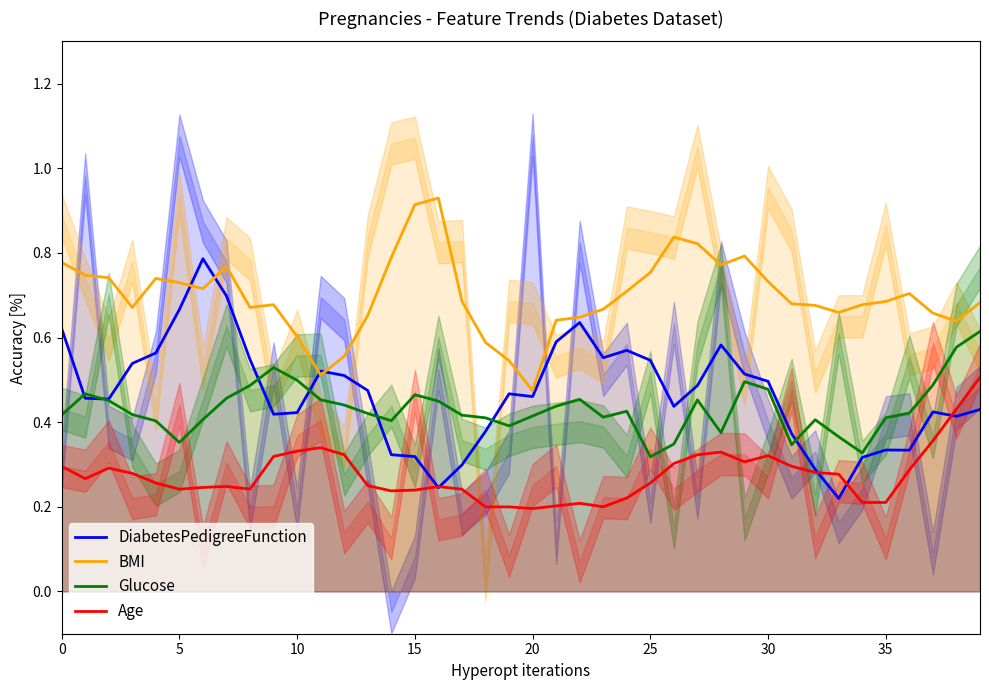

True or false: Age has a value of 0.1 at 26.

False